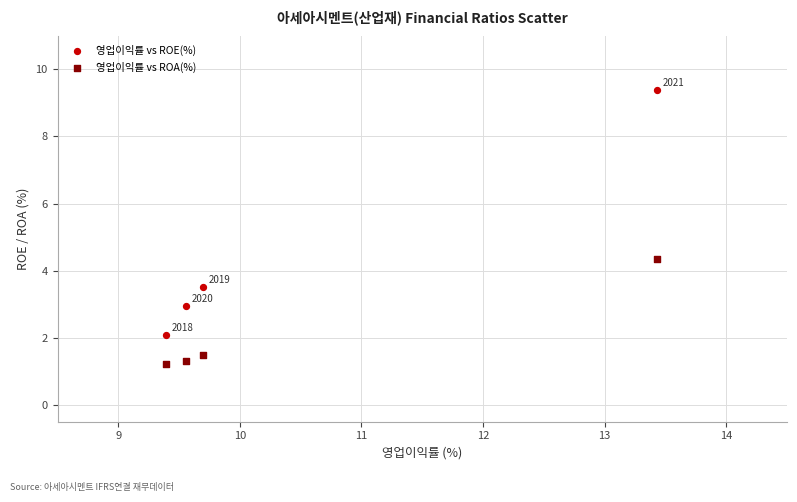

In the 영업이익률 vs ROE(%) series, what Y value is closest to 5?

3.5